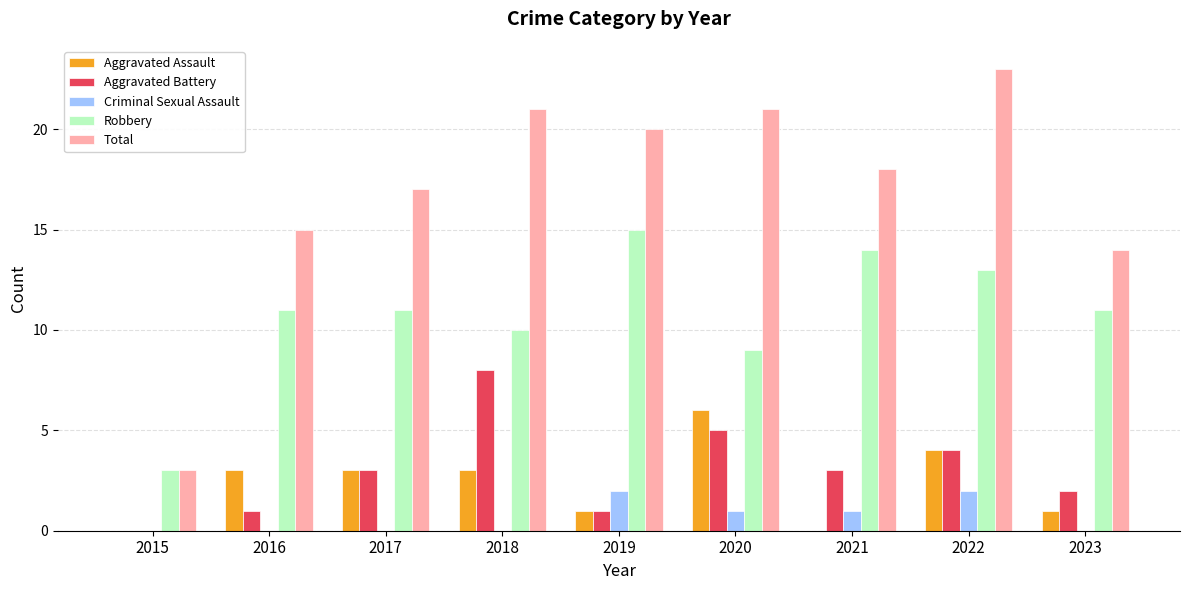

What is the total value across all series at 2019?

39